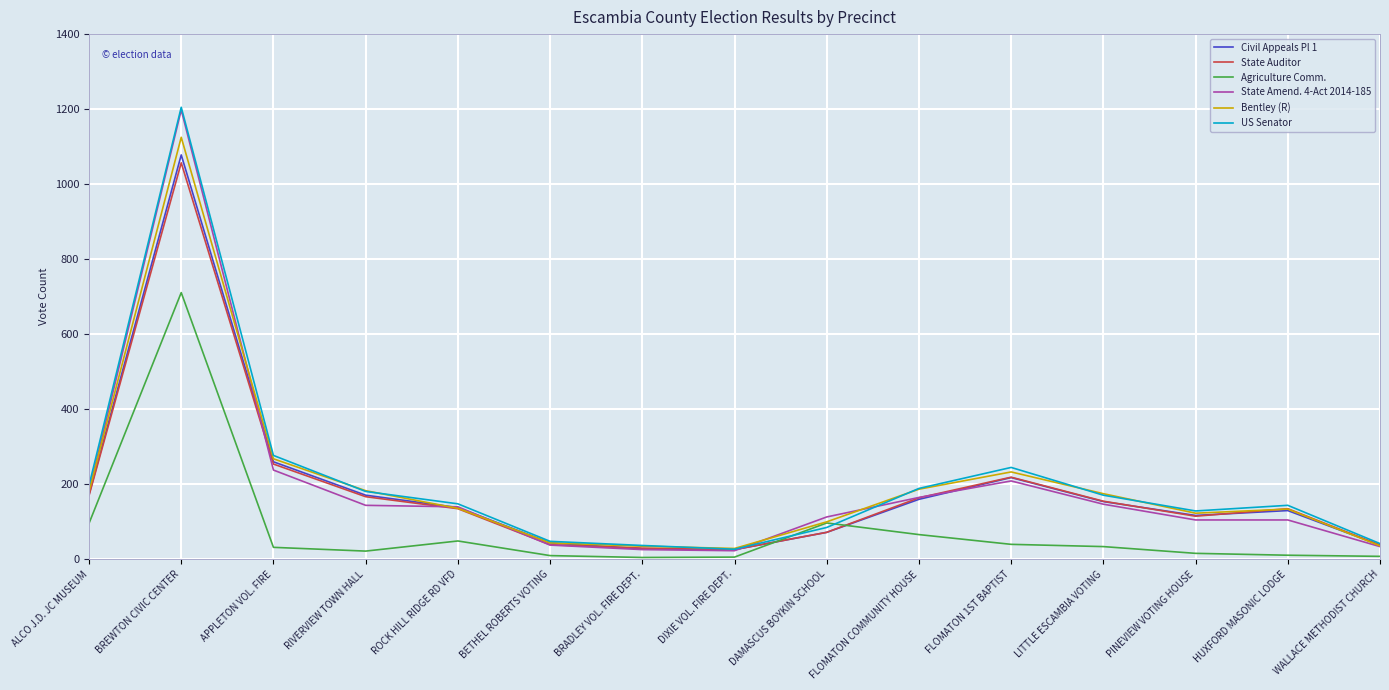

What is the difference between the highest and lowest values at LITTLE ESCAMBIA VOTING?

141